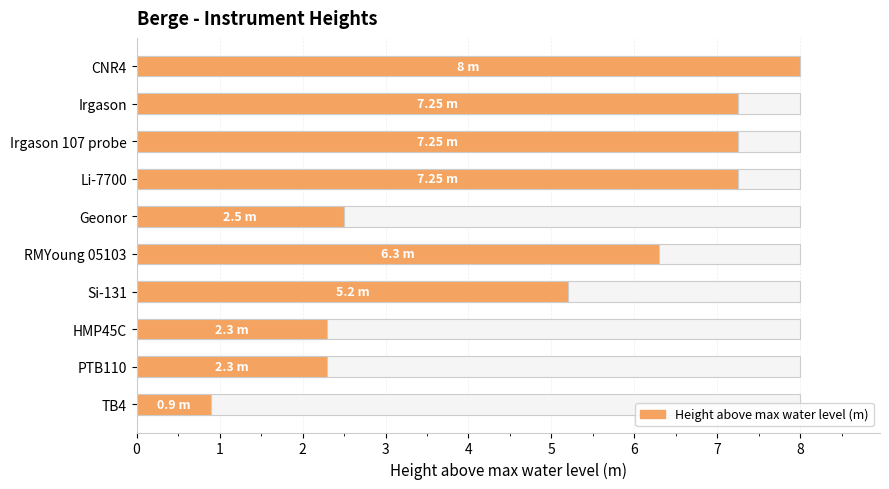

What is the value of the 3rd bar from the left?

7.2